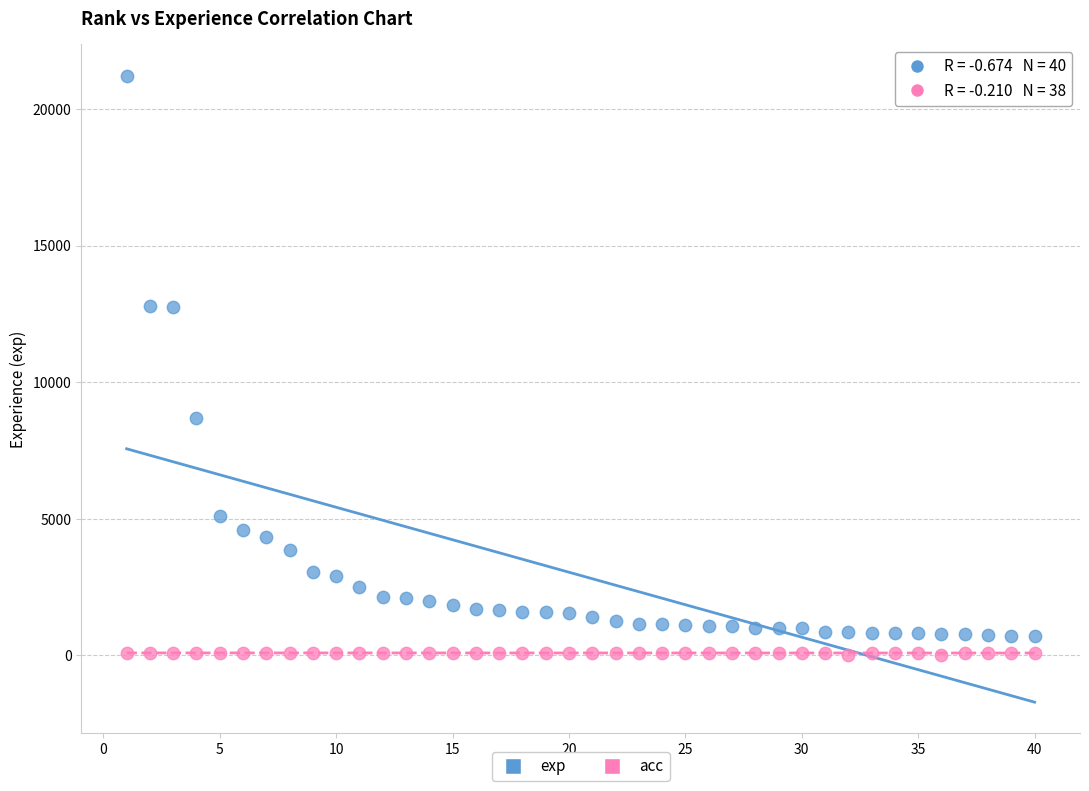

Across all data points, what is the range of Y values (max minus min)?

21233.0